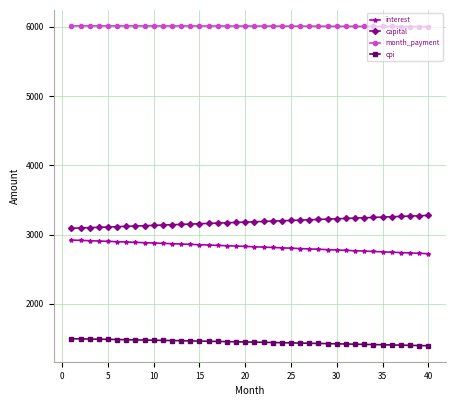

What is the minimum value shown in the chart?

1396.1